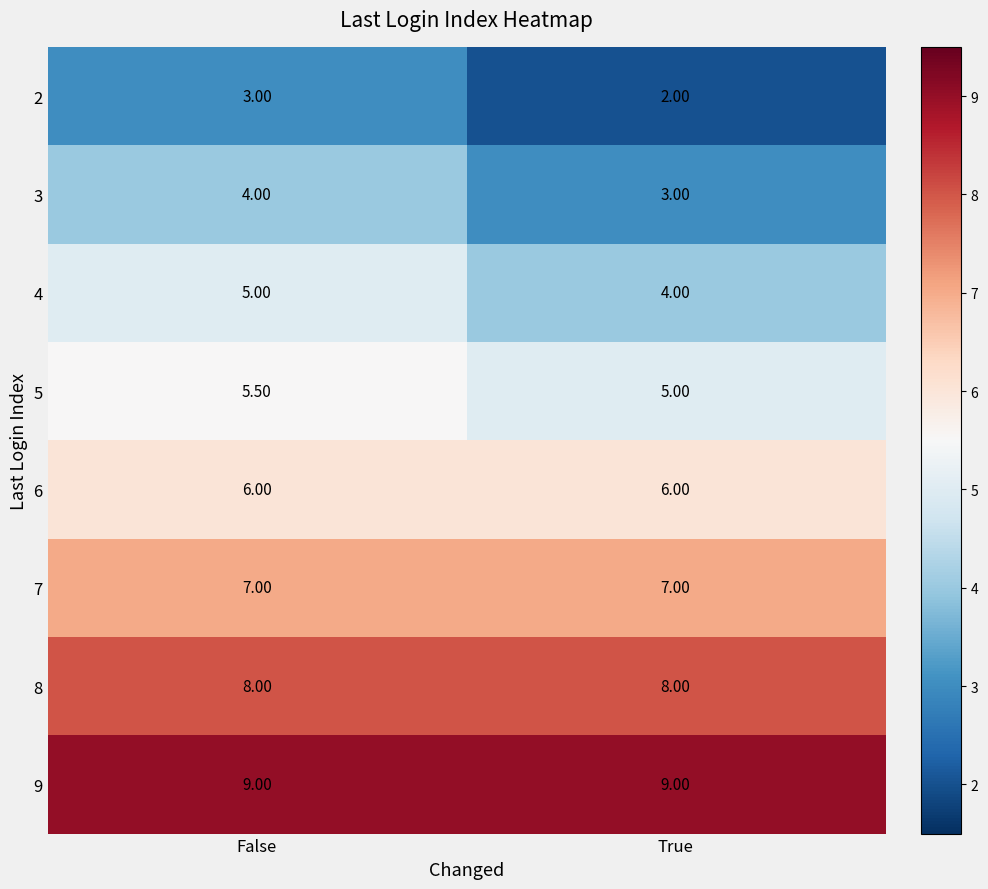

Rank the categories by 2 value from lowest to highest.

True, False